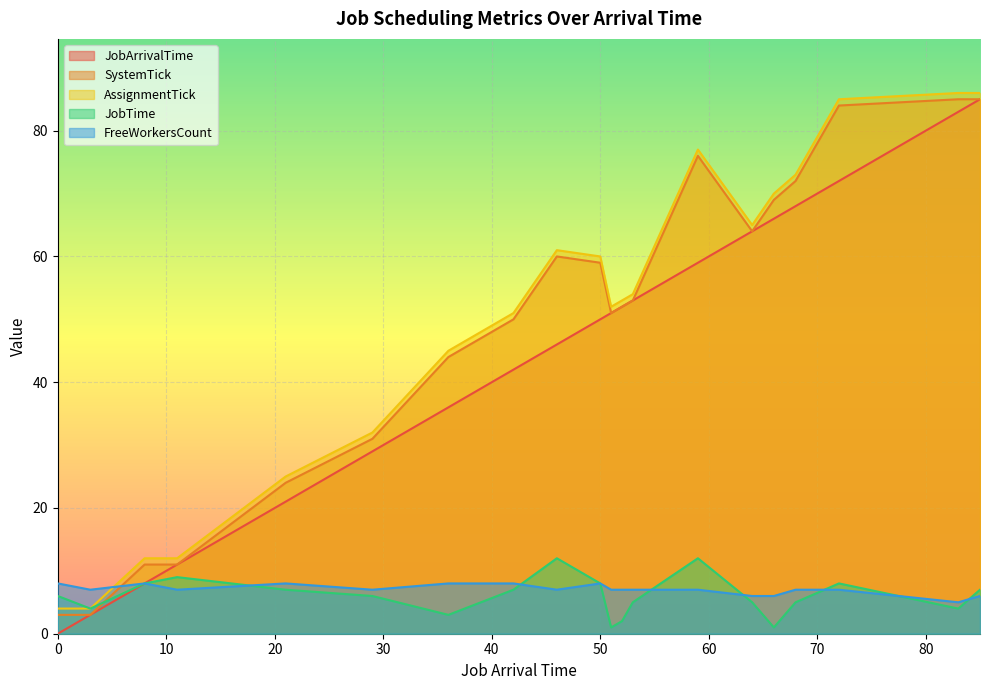

At which label does AssignmentTick reach its peak?

85